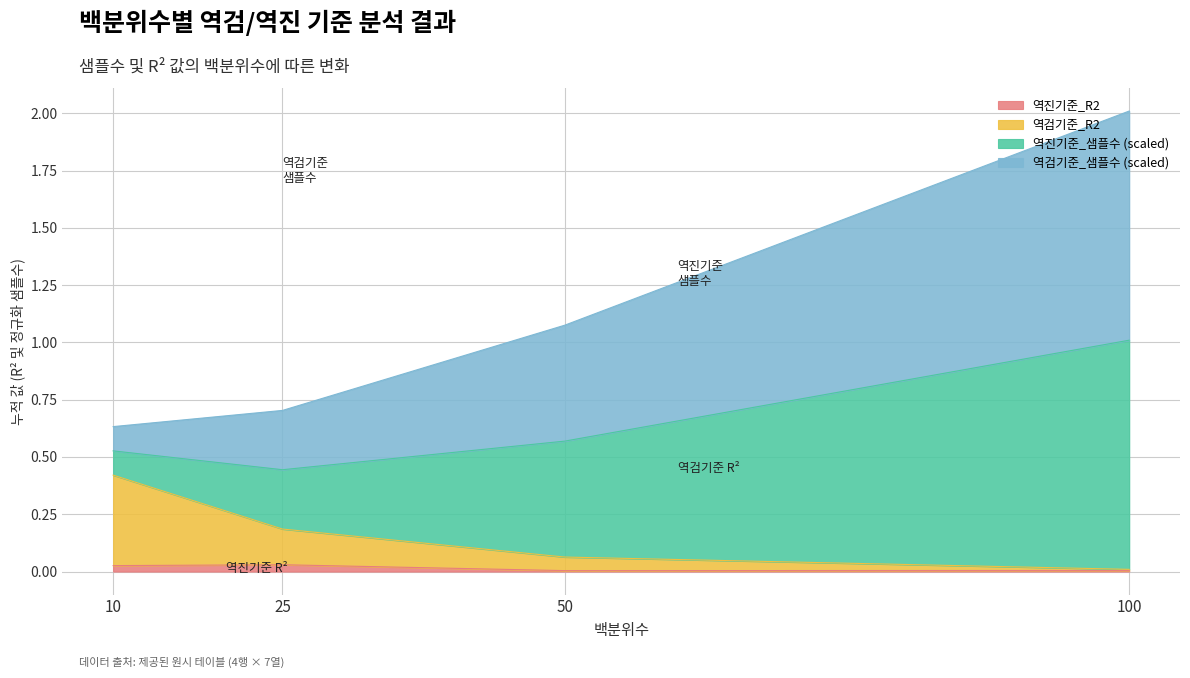

At which category does the chart reach its peak across all series?

100